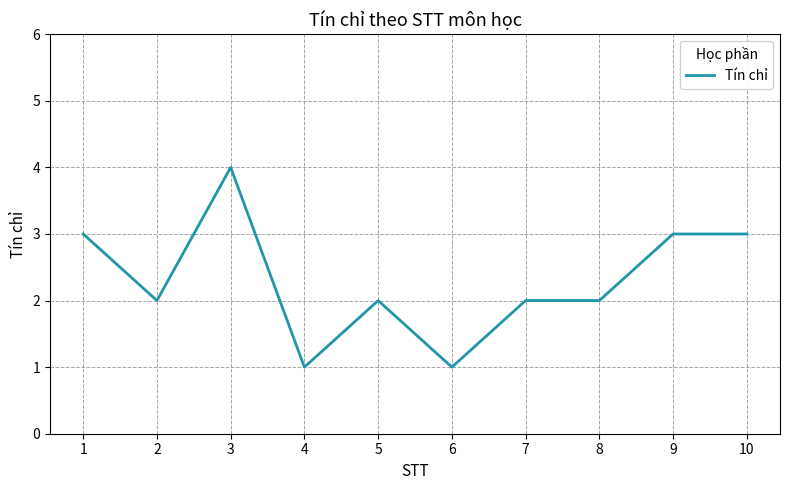

Reading left to right, transcribe all the data shown in this chart.

3	2	4	1	2	1	2	2	3	3